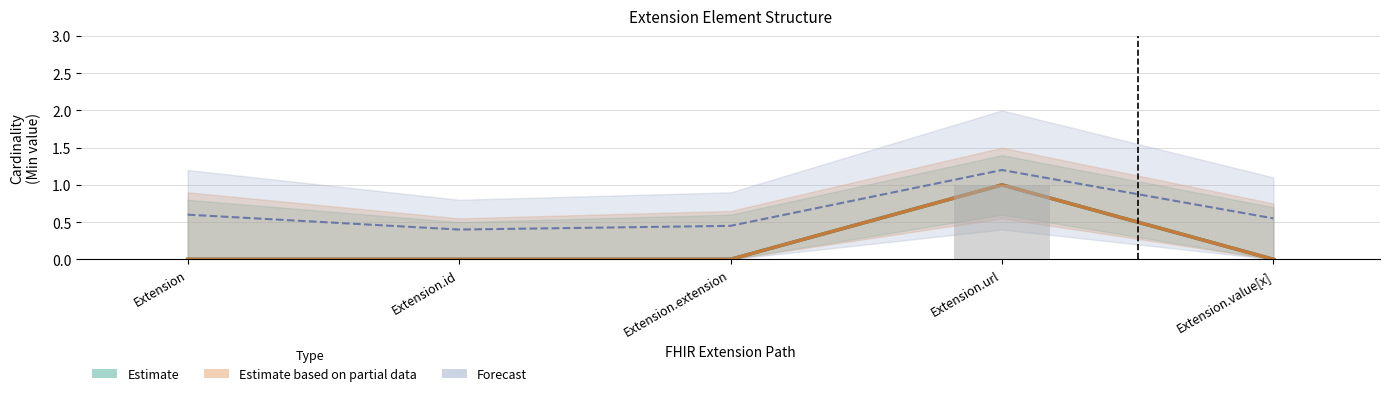

Reading left to right, what are all the values shown in this chart?

Min: Extension=0	Extension.id=0	Extension.extension=0	Extension.url=1	Extension.value[x]=0
Base Min: Extension=0	Extension.id=0	Extension.extension=0	Extension.url=1	Extension.value[x]=0